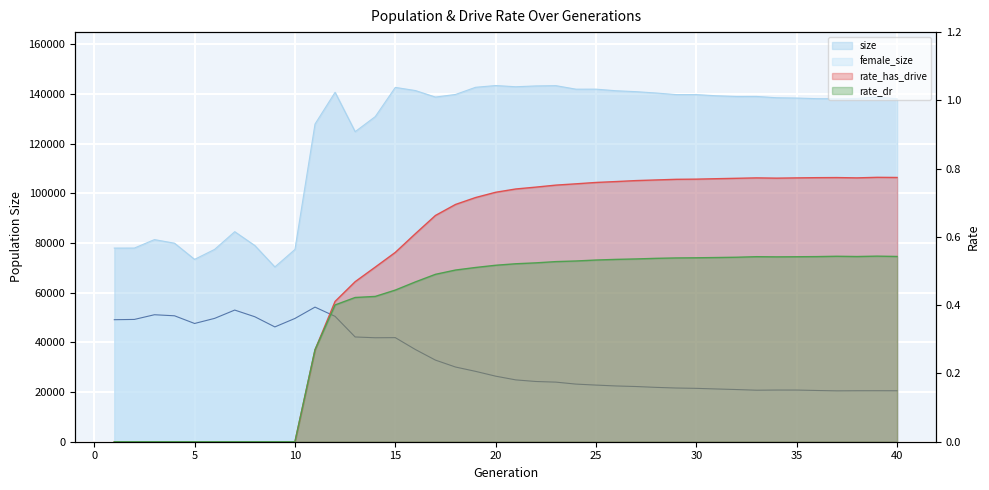

Rank the categories by female_size value from lowest to highest.

37, 40, 38, 39, 36, 33, 35, 34, 32, 31, 30, 29, 28, 27, 26, 25, 24, 23, 22, 21, 20, 19, 18, 17, 16, 14, 15, 13, 9, 5, 1, 2, 10, 6, 8, 12, 4, 3, 7, 11